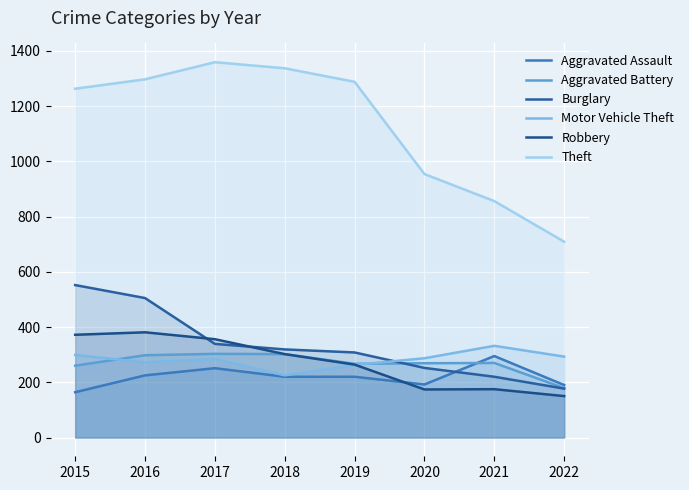

What is the maximum value for Burglary?

552